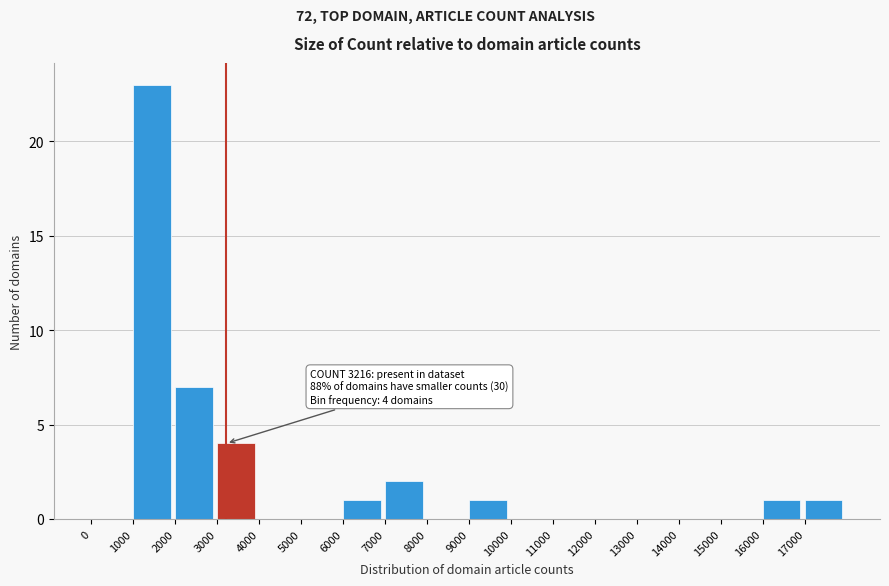

Which range on the x-axis has the tallest bar?

1000 to 2000